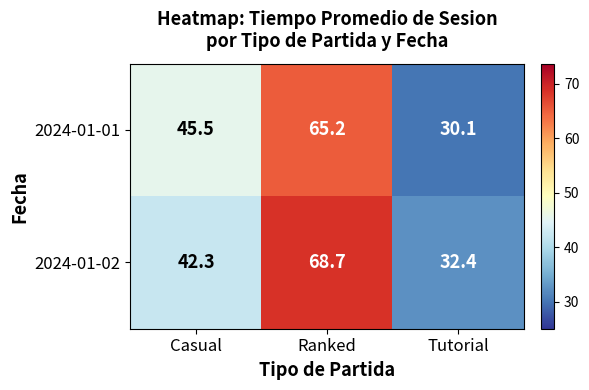

Reading left to right, transcribe all the data shown in this chart.

2024-01-01: Casual=45.5	Ranked=65.2	Tutorial=30.1
2024-01-02: Casual=42.3	Ranked=68.7	Tutorial=32.4